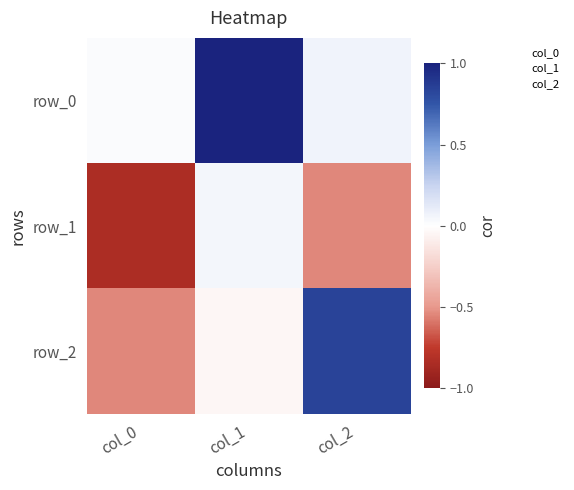

What is the difference between the row_1 values at col_1 and col_2?

0.6